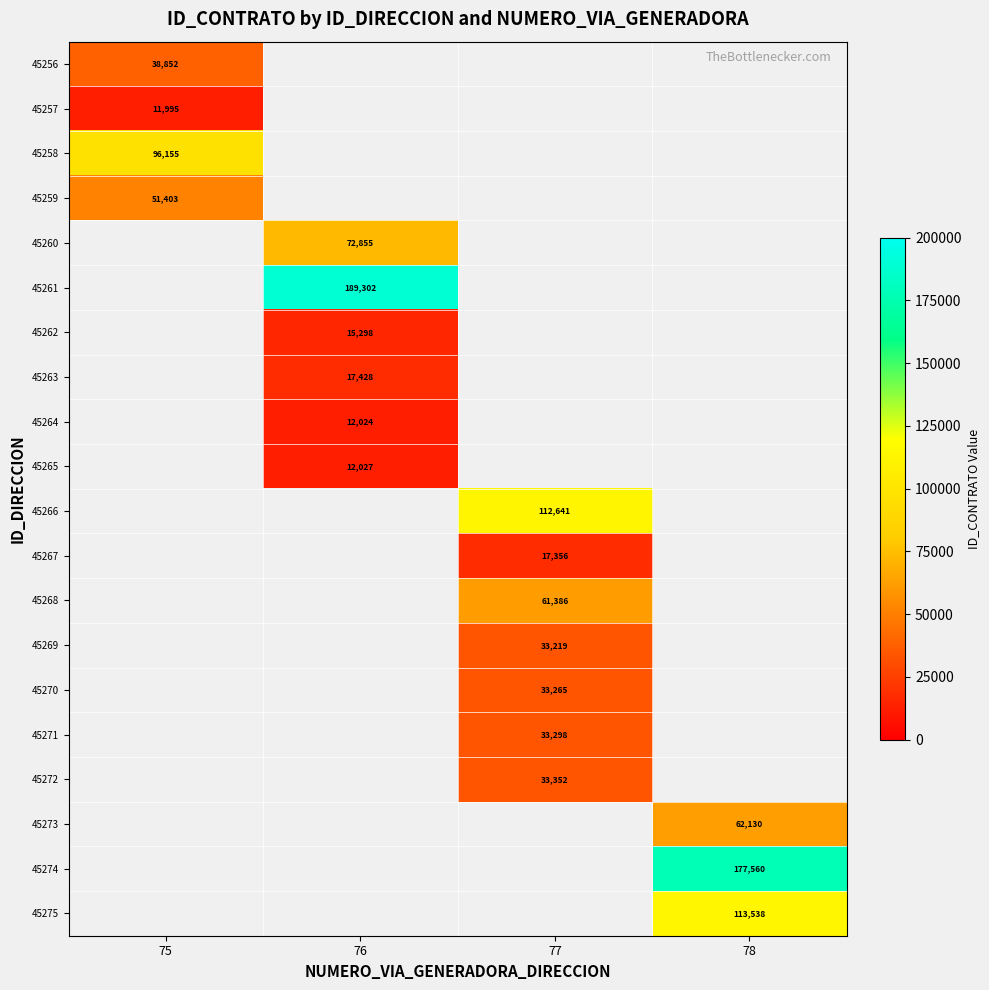

True or false: 45265 has a value of 17726 at 76.

False